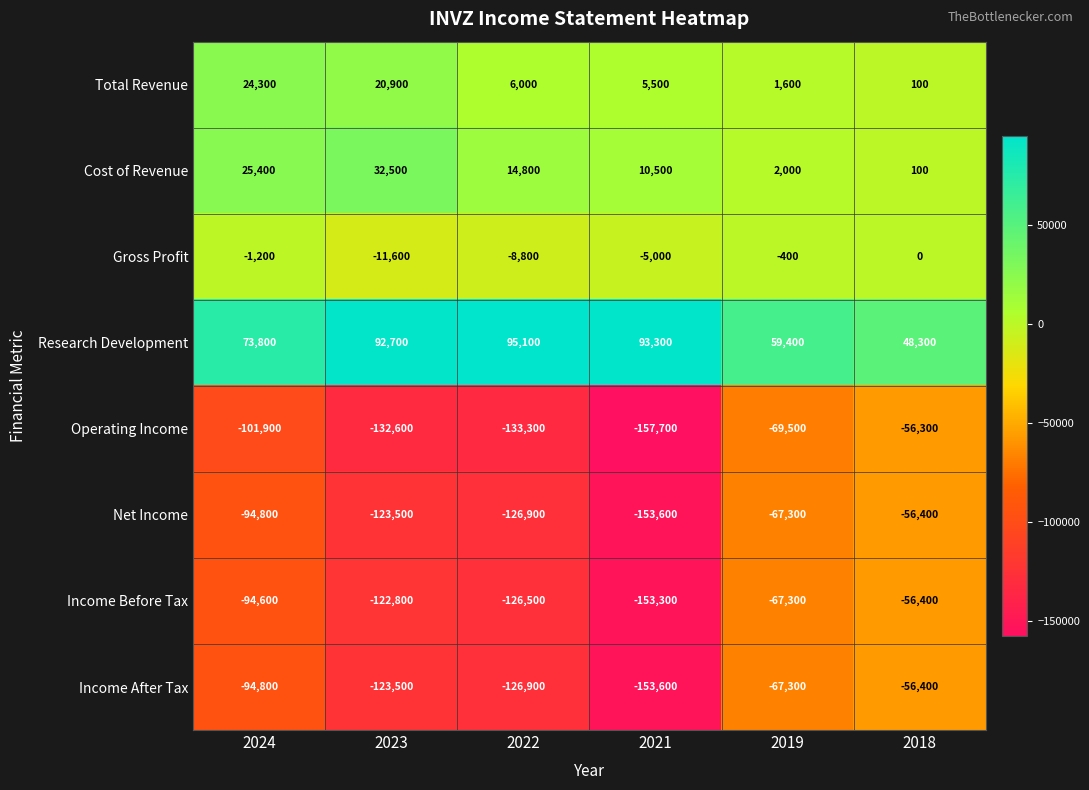

Rank the categories by Gross Profit value from lowest to highest.

2023, 2022, 2021, 2024, 2019, 2018